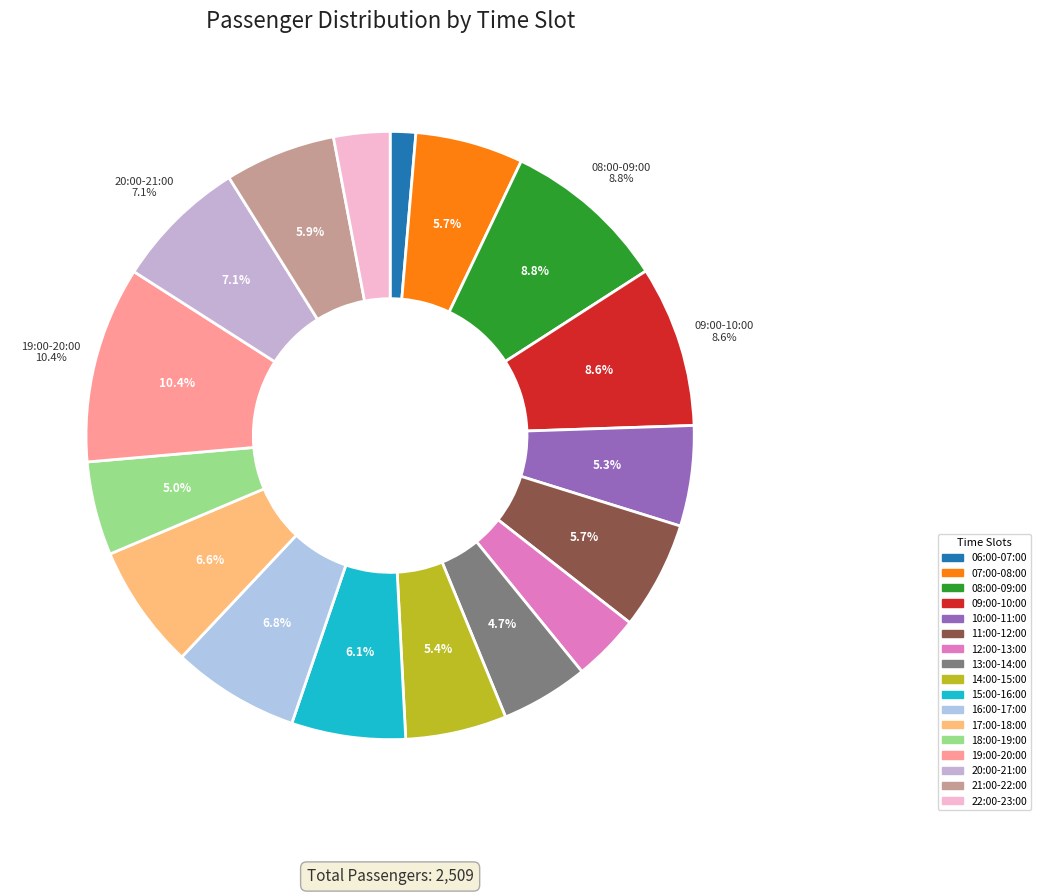

What portion of the pie excludes 08:00-09:00?

91.2%